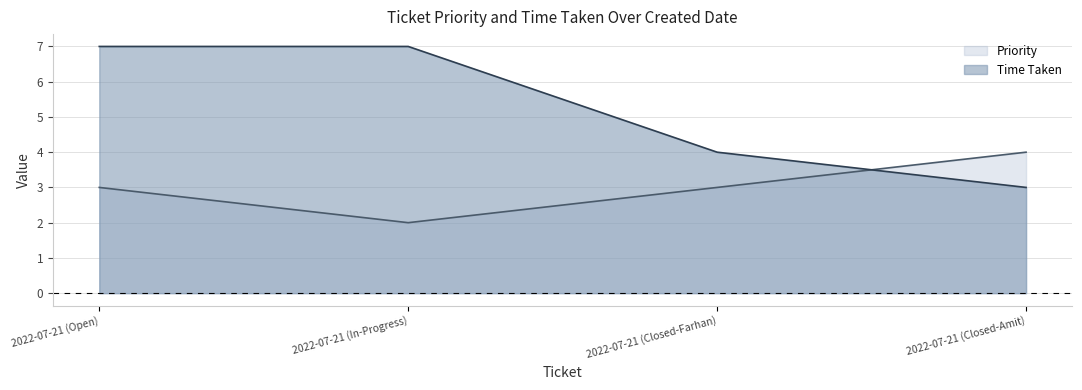

Does the chart display data point markers on the line(s)?

No